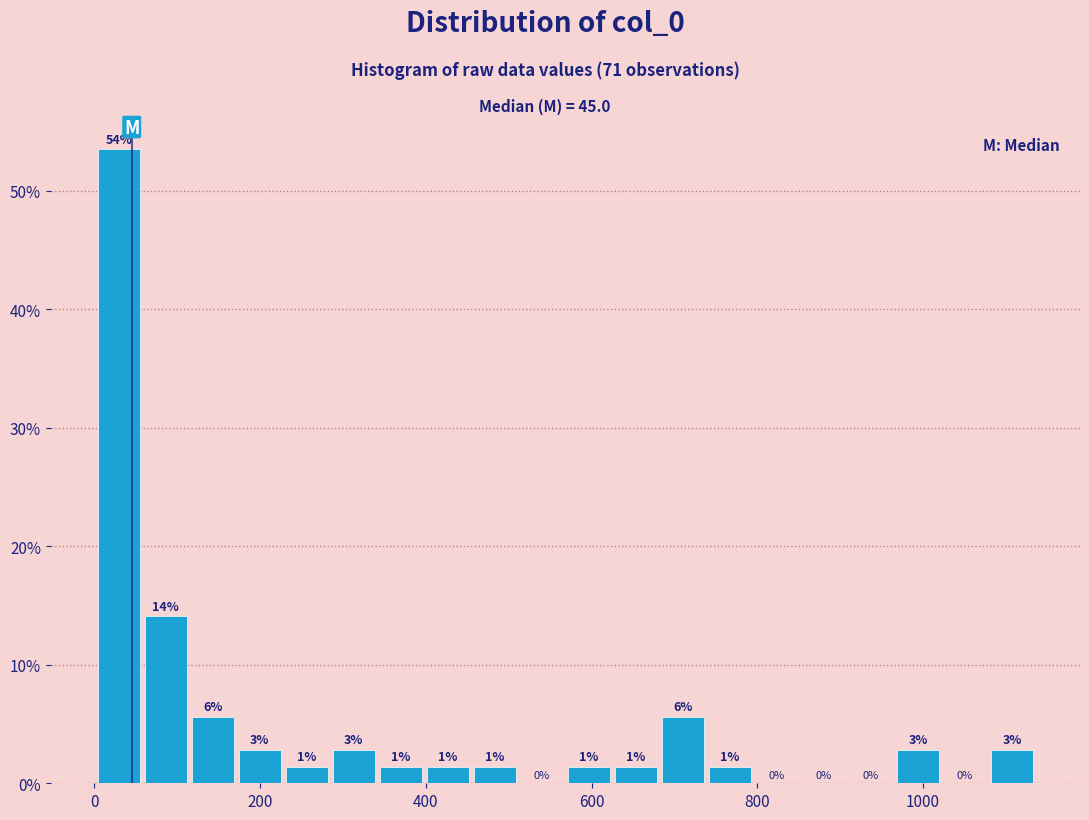

Around what value on the x-axis is the tallest bar? Give the approximate position of its centre, as read against the axis.

20